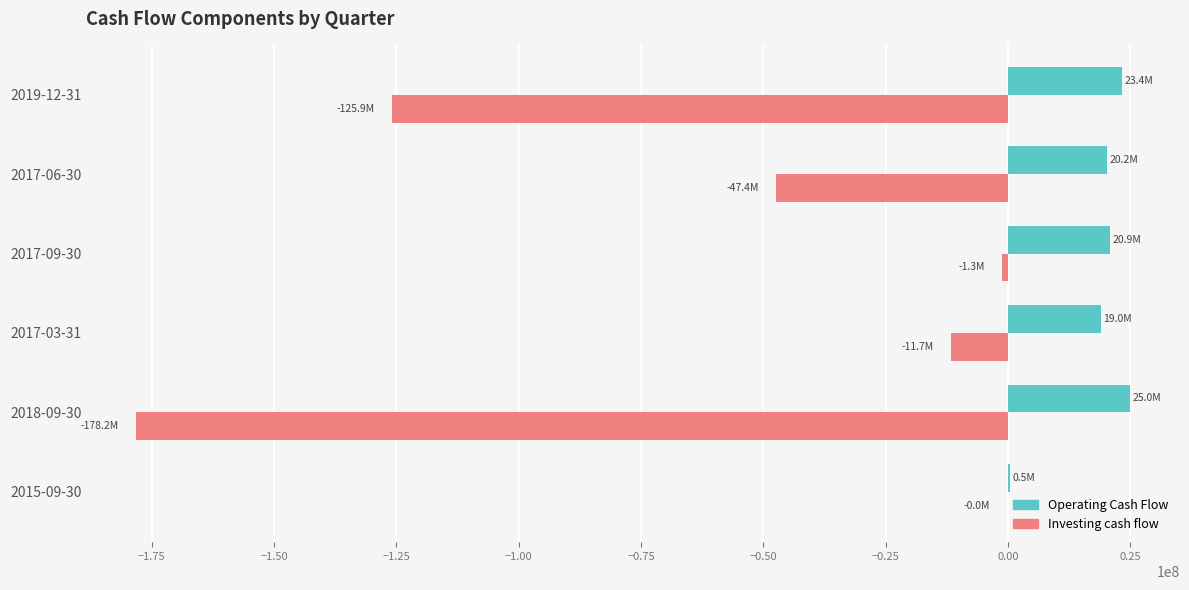

What are all the series names shown in the legend?

Operating Cash Flow, Investing cash flow